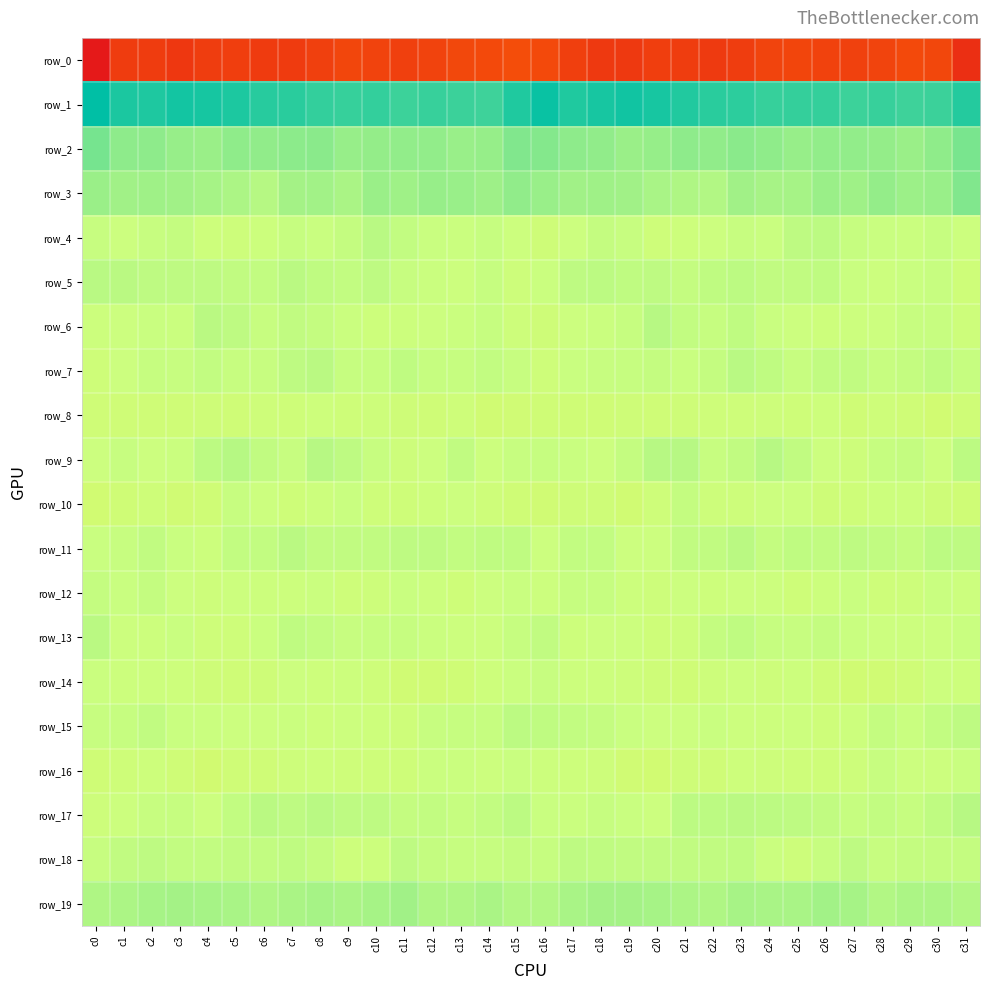

Reading left to right, transcribe all the data shown in this chart.

row_0: c0=-239.4	c1=-208.4	c2=-208.5	c3=-212.7	c4=-208.0	c5=-206.6	c6=-209.8	c7=-209.4	c8=-204.8	c9=-200.2	c10=-202.7	c11=-204.7	c12=-202.5	c13=-198.5	c14=-197.0	c15=-194.3	c16=-197.3	c17=-205.8	c18=-210.8	c19=-211.1	c20=-207.0	c21=-207.2	c22=-210.6	c23=-208.1	c24=-202.0	c25=-200.6	c26=-203.8	c27=-204.4	c28=-201.3	c29=-196.7	c30=-199.0	c31=-220.2
row_1: c0=72.8	c1=62.1	c2=61.2	c3=65.4	c4=63.9	c5=61.4	c6=57.2	c7=56.6	c8=52.9	c9=51.5	c10=53.2	c11=49.6	c12=51.4	c13=49.7	c14=48.8	c15=60.4	c16=69.0	c17=60.5	c18=63.3	c19=65.5	c20=63.2	c21=59.8	c22=56.9	c23=55.5	c24=51.9	c25=52.5	c26=52.2	c27=49.3	c28=51.3	c29=48.9	c30=49.9	c31=58.6
row_2: c0=27.3	c1=18.3	c2=18.0	c3=14.3	c4=13.3	c5=17.7	c6=16.8	c7=18.7	c8=19.2	c9=14.8	c10=15.6	c11=16.5	c12=16.6	c13=14.0	c14=15.2	c15=23.0	c16=22.1	c17=18.0	c18=17.0	c19=13.2	c20=14.9	c21=18.1	c22=17.1	c23=19.5	c24=17.4	c25=14.8	c26=16.5	c27=16.1	c28=16.0	c29=13.3	c30=17.7	c31=26.0
row_3: c0=13.2	c1=11.0	c2=11.8	c3=11.1	c4=9.1	c5=6.5	c6=3.1	c7=9.4	c8=10.1	c9=7.3	c10=13.2	c11=11.6	c12=14.6	c13=14.2	c14=12.2	c15=17.1	c16=14.2	c17=11.2	c18=11.3	c19=10.8	c20=7.9	c21=5.4	c22=4.3	c23=11.1	c24=8.2	c25=9.4	c26=13.5	c27=11.6	c28=15.6	c29=12.5	c30=13.7	c31=23.0
row_4: c0=-3.9	c1=-5.6	c2=-3.7	c3=-2.4	c4=-7.4	c5=-8.3	c6=-6.9	c7=-3.4	c8=-4.5	c9=-2.3	c10=1.5	c11=-1.8	c12=-4.1	c13=-5.1	c14=-3.0	c15=-6.2	c16=-9.7	c17=-5.6	c18=-2.7	c19=-3.8	c20=-8.7	c21=-7.4	c22=-5.8	c23=-3.4	c24=-4.5	c25=-0.0	c26=0.7	c27=-3.2	c28=-4.5	c29=-4.7	c30=-2.9	c31=-6.2
row_5: c0=1.6	c1=1.2	c2=0.1	c3=0.1	c4=-0.3	c5=-1.3	c6=-2.1	c7=1.3	c8=-0.6	c9=-2.1	c10=0.0	c11=-3.6	c12=-5.0	c13=-5.9	c14=-3.2	c15=-8.0	c16=-5.0	c17=0.1	c18=0.4	c19=-0.6	c20=-0.0	c21=-2.2	c22=-0.5	c23=0.8	c24=-1.5	c25=-1.4	c26=-0.8	c27=-4.6	c28=-5.9	c29=-4.5	c30=-3.7	c31=-9.2
row_6: c0=-7.0	c1=-5.8	c2=-4.6	c3=-4.7	c4=1.2	c5=0.2	c6=-3.6	c7=-1.2	c8=-2.6	c9=-5.2	c10=-7.3	c11=-6.8	c12=-5.5	c13=-4.7	c14=-3.4	c15=-7.9	c16=-10.1	c17=-5.5	c18=-5.0	c19=-3.0	c20=2.4	c21=-2.1	c22=-2.9	c23=-1.0	c24=-4.1	c25=-5.7	c26=-7.4	c27=-6.5	c28=-5.7	c29=-3.8	c30=-3.5	c31=-8.1
row_7: c0=-8.9	c1=-5.4	c2=-3.2	c3=-3.7	c4=-2.1	c5=-3.6	c6=-3.4	c7=-0.3	c8=1.3	c9=-3.1	c10=-3.0	c11=-0.5	c12=-2.9	c13=-3.1	c14=-1.6	c15=-3.6	c16=-8.6	c17=-4.5	c18=-3.7	c19=-3.1	c20=-2.4	c21=-4.1	c22=-2.6	c23=1.5	c24=-0.7	c25=-3.6	c26=-1.3	c27=-1.6	c28=-3.5	c29=-2.6	c30=-1.0	c31=-3.2
row_8: c0=-10.5	c1=-10.3	c2=-10.8	c3=-10.4	c4=-10.1	c5=-10.4	c6=-8.5	c7=-9.2	c8=-7.5	c9=-9.2	c10=-7.7	c11=-9.6	c12=-10.2	c13=-8.9	c14=-13.1	c15=-11.8	c16=-11.1	c17=-10.8	c18=-10.8	c19=-9.9	c20=-10.5	c21=-9.7	c22=-8.5	c23=-8.8	c24=-7.9	c25=-9.1	c26=-7.5	c27=-11.1	c28=-8.9	c29=-10.3	c30=-13.2	c31=-10.2
row_9: c0=-5.4	c1=-4.0	c2=-5.4	c3=-4.9	c4=0.6	c5=3.1	c6=-1.1	c7=-4.0	c8=2.5	c9=-0.2	c10=-3.6	c11=-8.0	c12=-5.4	c13=-1.3	c14=-6.3	c15=-3.5	c16=-2.9	c17=-4.5	c18=-5.7	c19=-2.8	c20=2.1	c21=2.5	c22=-3.5	c23=-1.4	c24=2.3	c25=-1.3	c26=-5.6	c27=-8.3	c28=-2.9	c29=-2.6	c30=-6.5	c31=0.7
row_10: c0=-13.5	c1=-11.0	c2=-9.0	c3=-12.5	c4=-11.1	c5=-3.9	c6=-5.7	c7=-8.9	c8=-6.6	c9=-4.6	c10=-8.7	c11=-9.5	c12=-7.7	c13=-5.8	c14=-8.9	c15=-11.3	c16=-12.1	c17=-9.6	c18=-9.9	c19=-12.9	c20=-8.5	c21=-2.8	c22=-8.3	c23=-8.1	c24=-5.6	c25=-5.5	c26=-10.0	c27=-8.9	c28=-6.6	c29=-6.8	c30=-9.7	c31=-10.8
row_11: c0=-4.4	c1=-3.6	c2=-1.4	c3=-4.1	c4=-7.1	c5=-2.1	c6=-1.8	c7=1.0	c8=-1.4	c9=-1.5	c10=-1.3	c11=-0.3	c12=-0.2	c13=-2.2	c14=-1.0	c15=-0.9	c16=-5.3	c17=-2.1	c18=-2.0	c19=-5.9	c20=-5.8	c21=-1.4	c22=-1.3	c23=1.0	c24=-2.3	c25=-0.8	c26=-1.5	c27=0.2	c28=-1.2	c29=-2.4	c30=0.5	c31=-0.4
row_12: c0=-2.5	c1=-4.4	c2=-2.3	c3=-5.4	c4=-7.8	c5=-6.3	c6=-6.8	c7=-6.6	c8=-4.9	c9=-8.6	c10=-8.3	c11=-4.4	c12=-6.4	c13=-9.4	c14=-5.6	c15=-4.3	c16=-6.0	c17=-3.3	c18=-3.1	c19=-6.6	c20=-7.9	c21=-5.9	c22=-7.1	c23=-5.6	c24=-6.3	c25=-9.0	c26=-6.5	c27=-4.4	c28=-8.6	c29=-8.1	c30=-4.3	c31=-6.1
row_13: c0=1.0	c1=-5.9	c2=-6.7	c3=-4.4	c4=-8.9	c5=-8.9	c6=-5.2	c7=-0.7	c8=-1.7	c9=-3.9	c10=-3.1	c11=-3.3	c12=-5.2	c13=-6.2	c14=-5.9	c15=-2.9	c16=-1.4	c17=-7.1	c18=-5.3	c19=-6.2	c20=-9.3	c21=-8.1	c22=-2.8	c23=-0.9	c24=-3.1	c25=-3.6	c26=-2.6	c27=-4.4	c28=-5.7	c29=-6.2	c30=-5.6	c31=-4.2
row_14: c0=-4.7	c1=-6.7	c2=-6.9	c3=-7.2	c4=-9.9	c5=-10.4	c6=-9.8	c7=-5.8	c8=-7.7	c9=-6.9	c10=-8.7	c11=-12.3	c12=-12.6	c13=-11.3	c14=-7.7	c15=-4.7	c16=-4.0	c17=-6.8	c18=-6.9	c19=-8.2	c20=-10.0	c21=-11.1	c22=-7.8	c23=-6.0	c24=-8.0	c25=-6.8	c26=-10.4	c27=-12.8	c28=-12.2	c29=-10.4	c30=-6.4	c31=-7.6
row_15: c0=-3.9	c1=-2.9	c2=-1.4	c3=-4.3	c4=-5.2	c5=-5.6	c6=-5.4	c7=-5.0	c8=-7.3	c9=-6.4	c10=-7.4	c11=-8.4	c12=-3.5	c13=-3.3	c14=-3.0	c15=0.3	c16=-1.0	c17=-1.7	c18=-2.8	c19=-4.3	c20=-5.5	c21=-5.6	c22=-4.5	c23=-6.3	c24=-6.9	c25=-6.3	c26=-8.6	c27=-6.7	c28=-2.5	c29=-4.1	c30=-1.7	c31=0.1
row_16: c0=-10.8	c1=-9.0	c2=-7.2	c3=-10.5	c4=-14.2	c5=-10.7	c6=-10.6	c7=-8.3	c8=-7.4	c9=-8.8	c10=-8.9	c11=-9.0	c12=-5.0	c13=-5.0	c14=-6.0	c15=-4.1	c16=-6.7	c17=-7.6	c18=-8.3	c19=-12.1	c20=-13.6	c21=-9.6	c22=-10.2	c23=-7.6	c24=-7.9	c25=-8.8	c26=-9.3	c27=-7.9	c28=-4.0	c29=-5.7	c30=-6.0	c31=-4.2
row_17: c0=-7.7	c1=-6.0	c2=-4.0	c3=-3.4	c4=-5.7	c5=-2.0	c6=1.1	c7=-0.2	c8=1.7	c9=-0.4	c10=-0.2	c11=-2.8	c12=-2.0	c13=-3.2	c14=-2.2	c15=0.8	c16=-4.5	c17=-5.0	c18=-3.3	c19=-4.3	c20=-5.4	c21=0.4	c22=0.4	c23=0.9	c24=0.5	c25=-0.0	c26=-1.2	c27=-3.0	c28=-1.8	c29=-3.3	c30=-0.8	c31=2.1
row_18: c0=-3.8	c1=-1.1	c2=0.2	c3=-1.6	c4=-1.8	c5=-1.1	c6=-2.1	c7=-1.0	c8=-2.5	c9=-7.5	c10=-6.7	c11=0.1	c12=-2.4	c13=-3.2	c14=-3.0	c15=-2.5	c16=-3.4	c17=0.1	c18=-0.7	c19=-1.6	c20=-1.6	c21=-1.5	c22=-1.6	c23=-0.9	c24=-4.9	c25=-8.0	c26=-4.0	c27=0.2	c28=-3.6	c29=-2.7	c30=-2.7	c31=-2.5
row_19: c0=5.4	c1=6.7	c2=8.9	c3=9.7	c4=8.8	c5=7.8	c6=5.3	c7=6.9	c8=8.9	c9=7.5	c10=9.3	c11=11.0	c12=5.4	c13=5.2	c14=7.0	c15=4.4	c16=4.2	c17=7.6	c18=9.4	c19=9.4	c20=8.8	c21=6.4	c22=5.3	c23=8.5	c24=8.1	c25=7.9	c26=10.4	c27=9.0	c28=4.3	c29=6.4	c30=6.6	c31=3.9